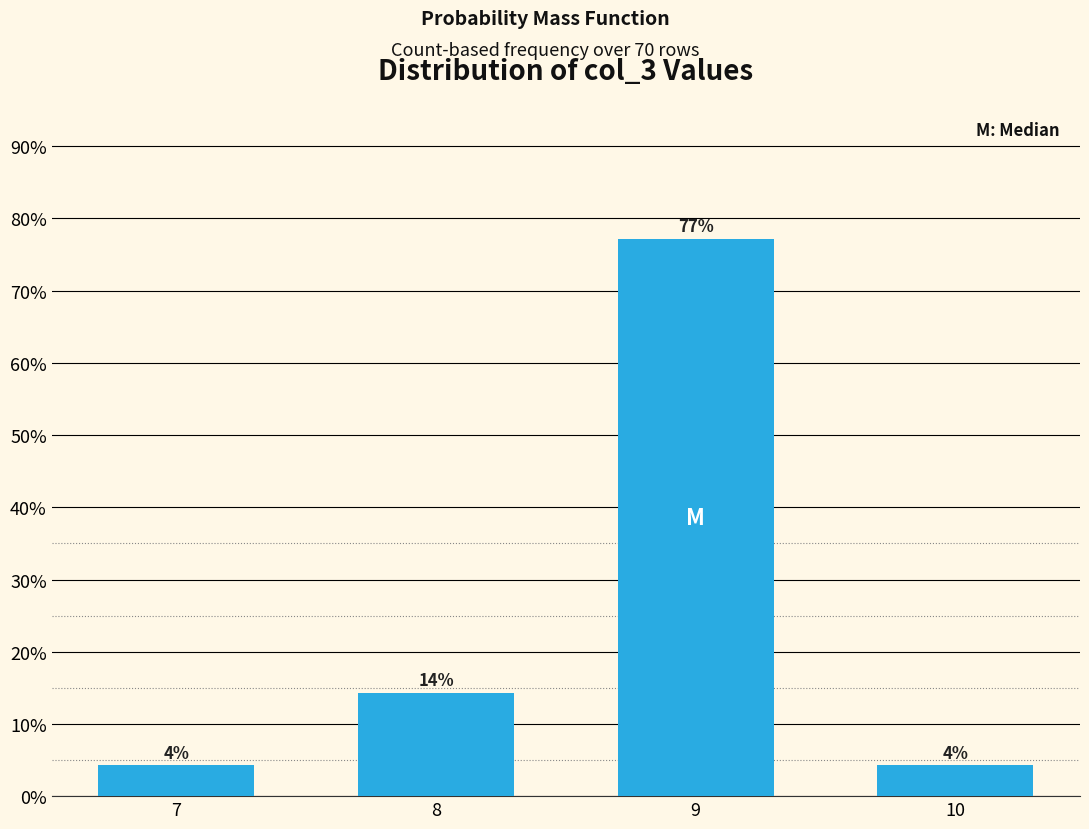

The value at 9 is 28.8. True or false?

False